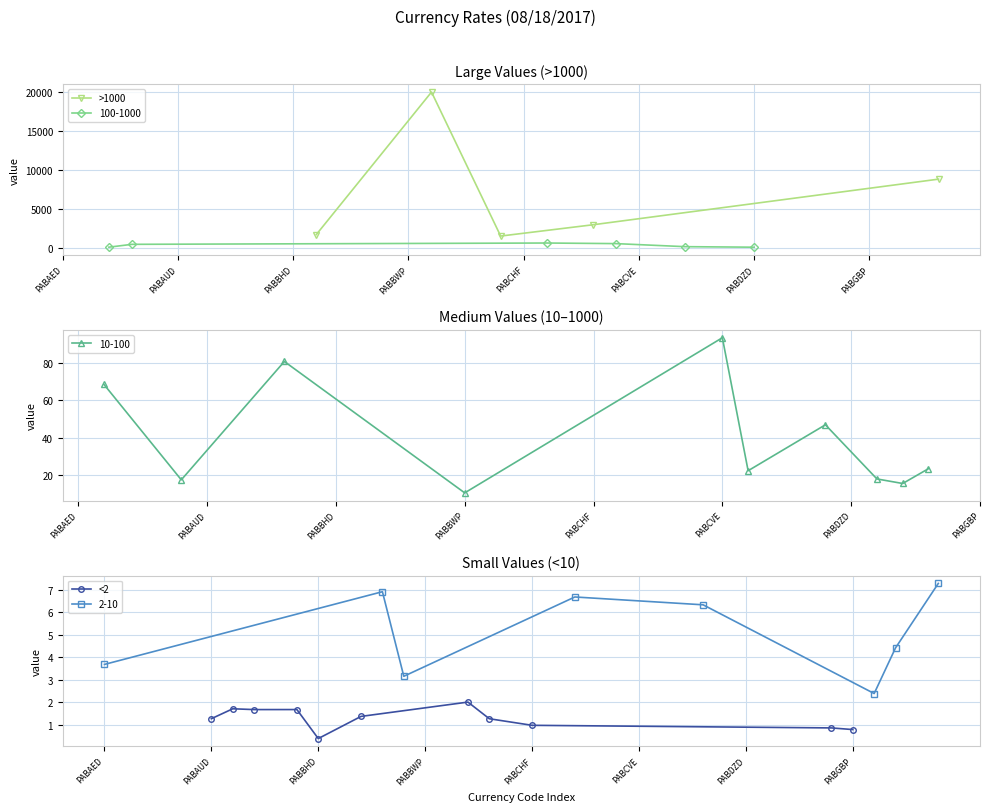

What is the label of the 29th point from the right?

PABBIF